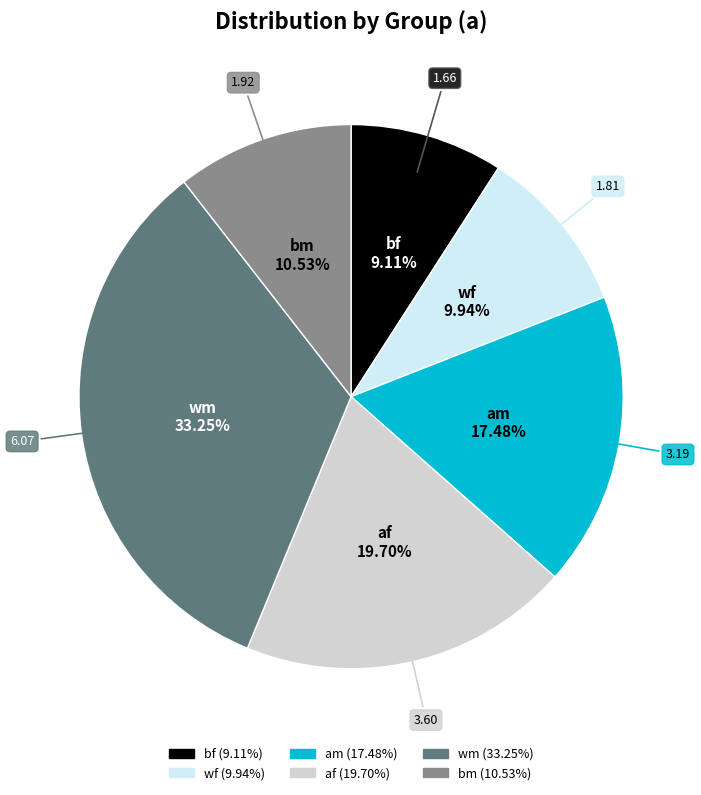

Is there any slice that represents more than half of the pie?

No